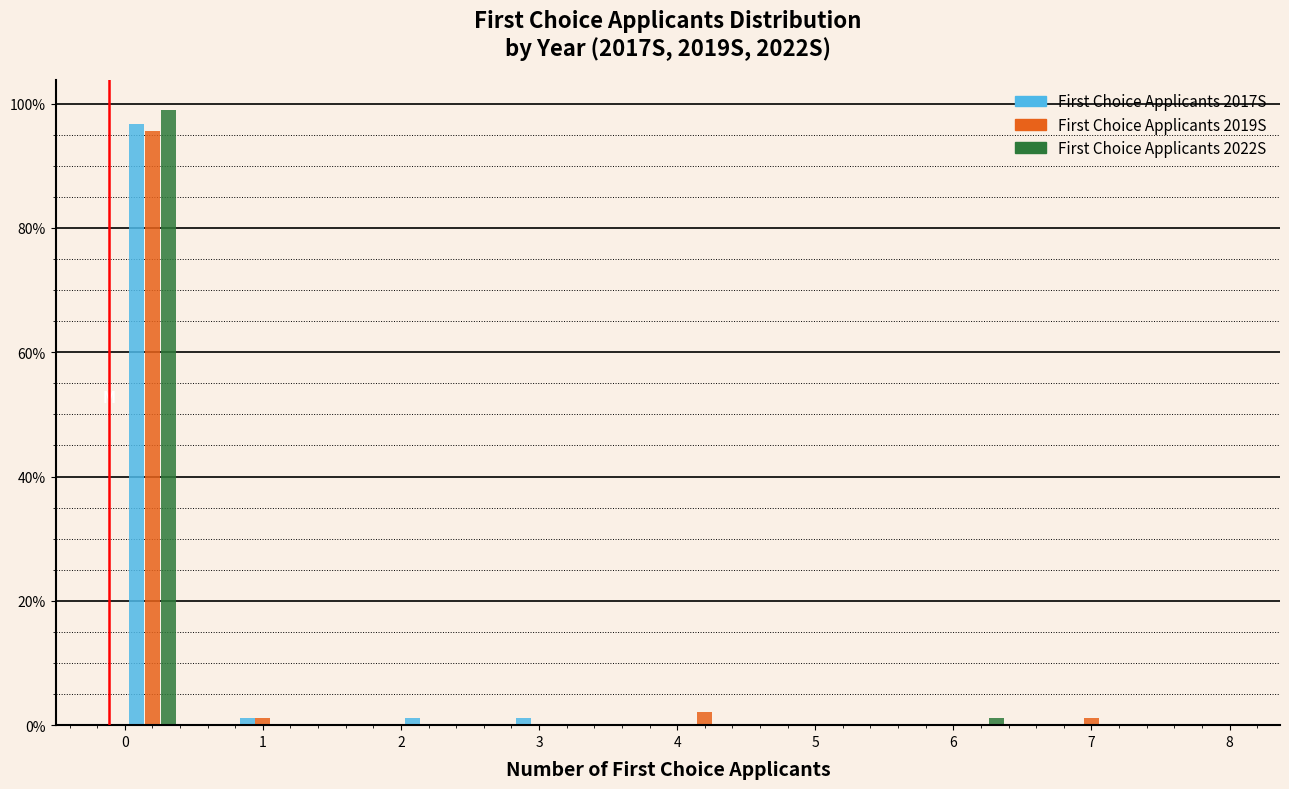

What is the height of the First Choice Applicants 2022S bar covering 0.0 to 0.4 on the x-axis? The values are not printed on the chart, so give them approximately, as read against the axis.

98